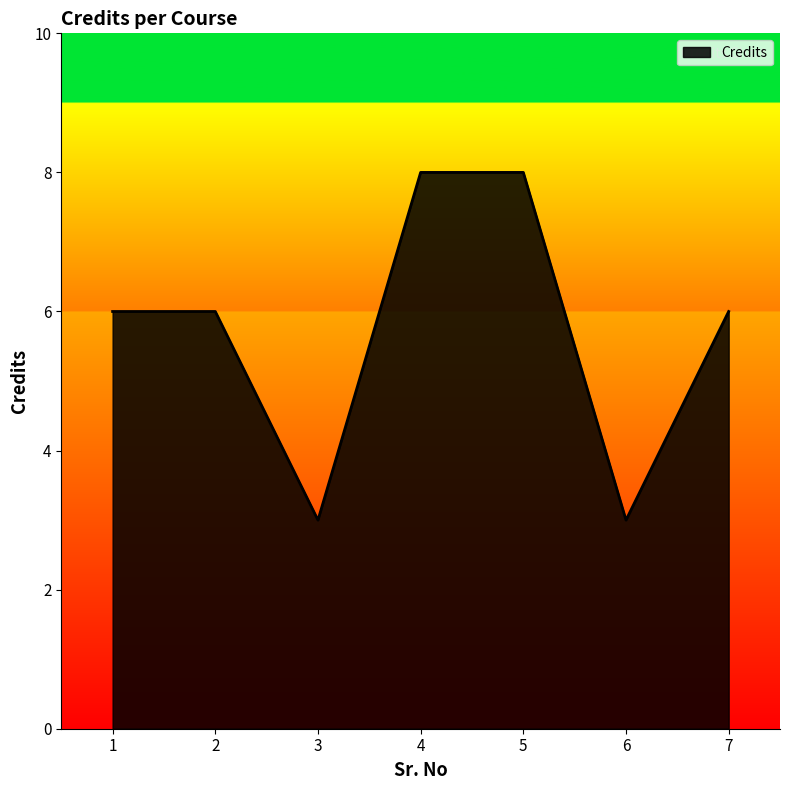

How many lines are shown in the chart?

1